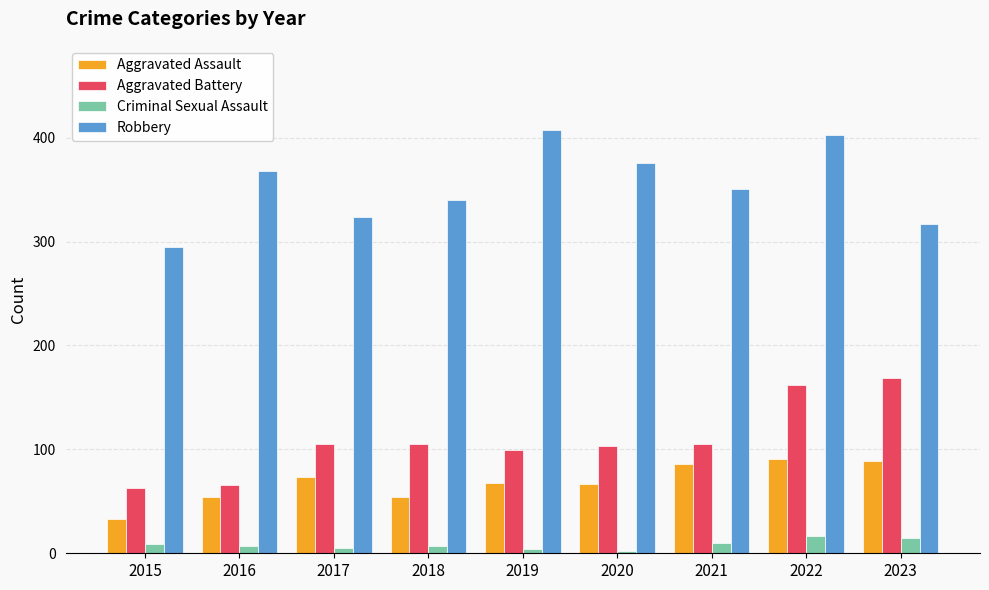

Where does the Criminal Sexual Assault series first go above 7?

2015